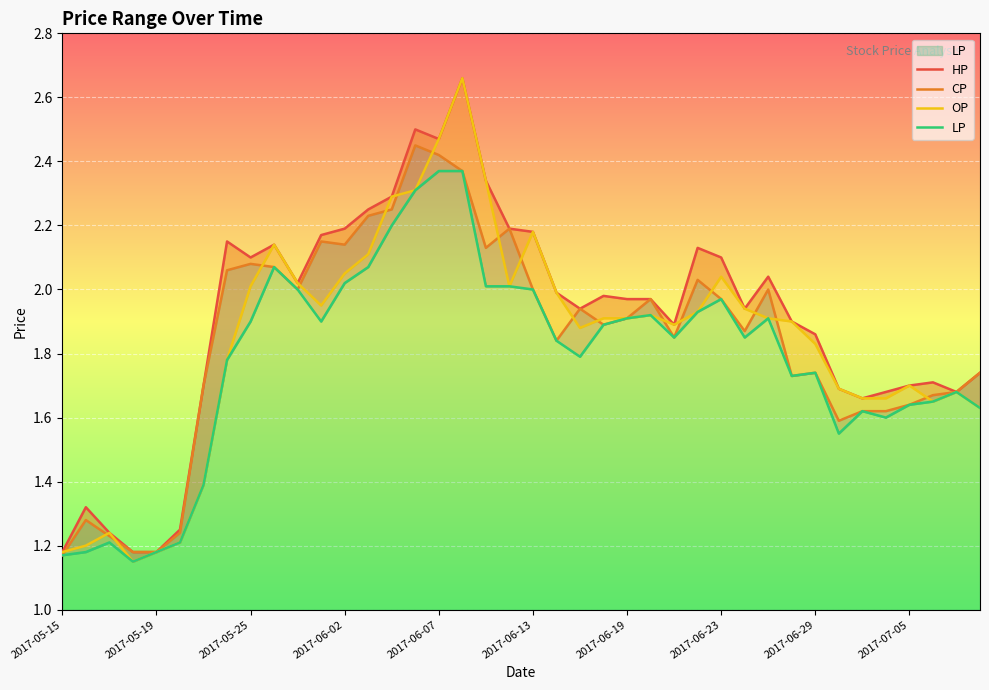

True or false: HP and CP intersect in this chart.

False